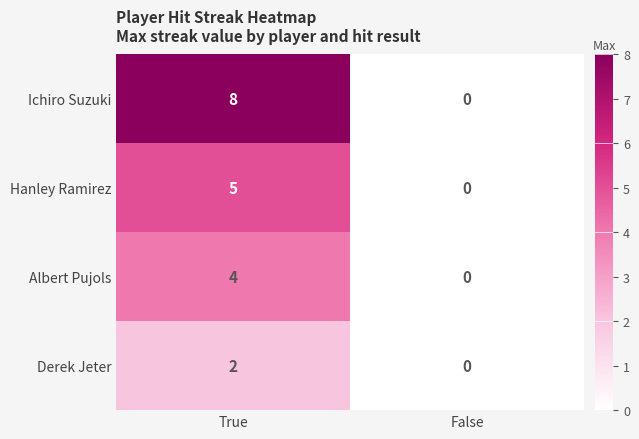

Rank the series by their average value, from highest to lowest.

Ichiro Suzuki, Hanley Ramirez, Albert Pujols, Derek Jeter